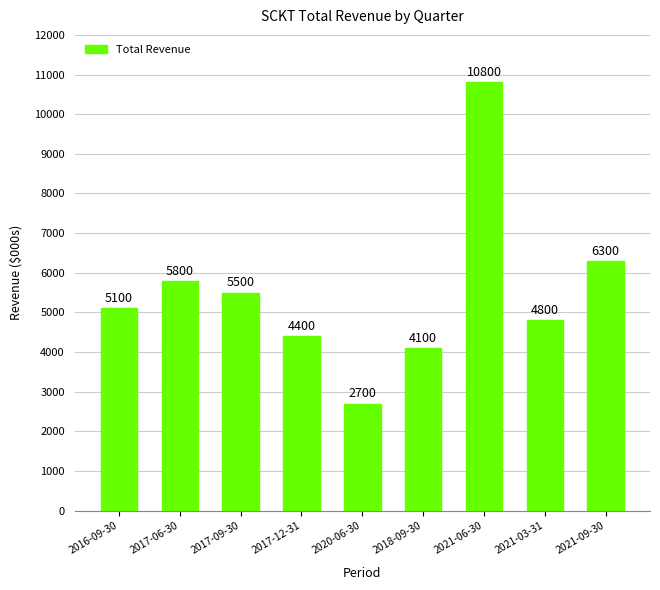

At which label is the value closest to 6750?

2021-09-30